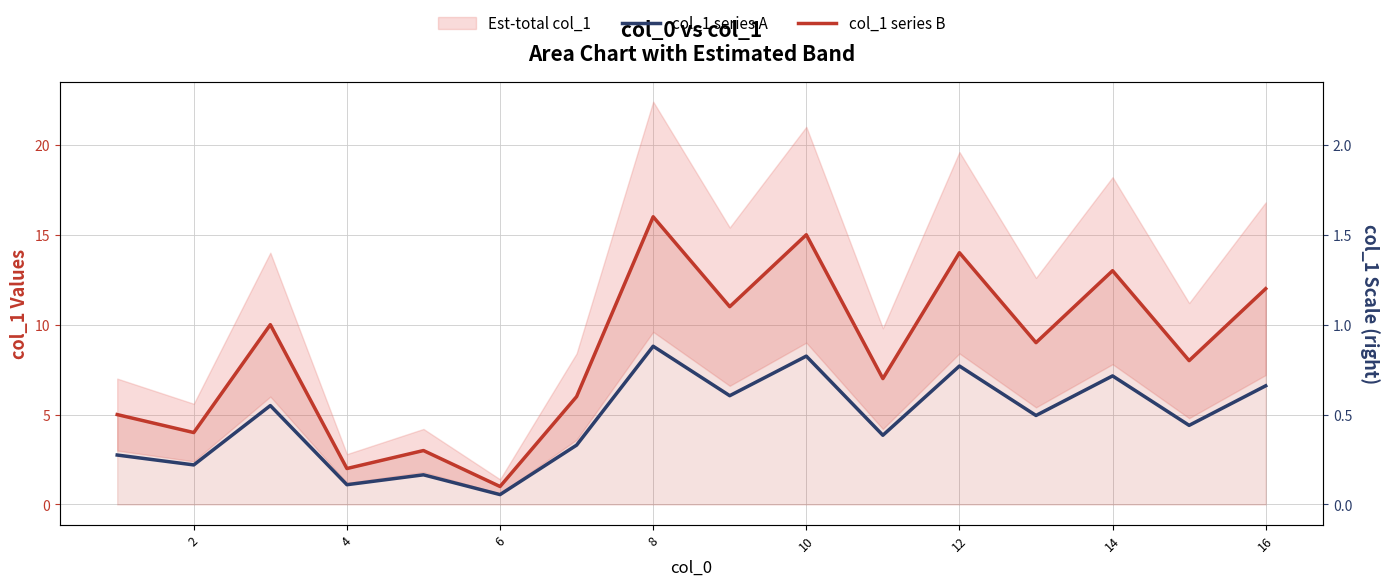

What is the smallest value displayed?

0.6